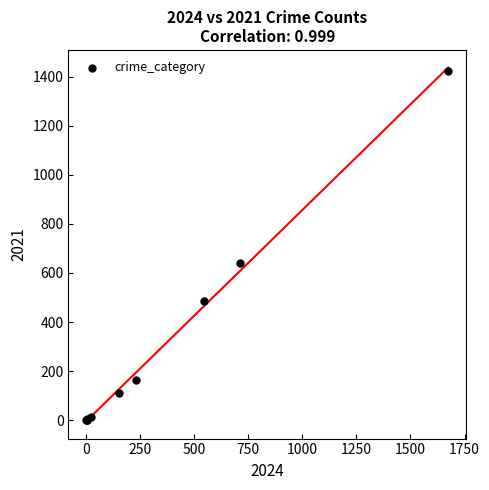

What Y value in the scatter plot is closest to 711?

642